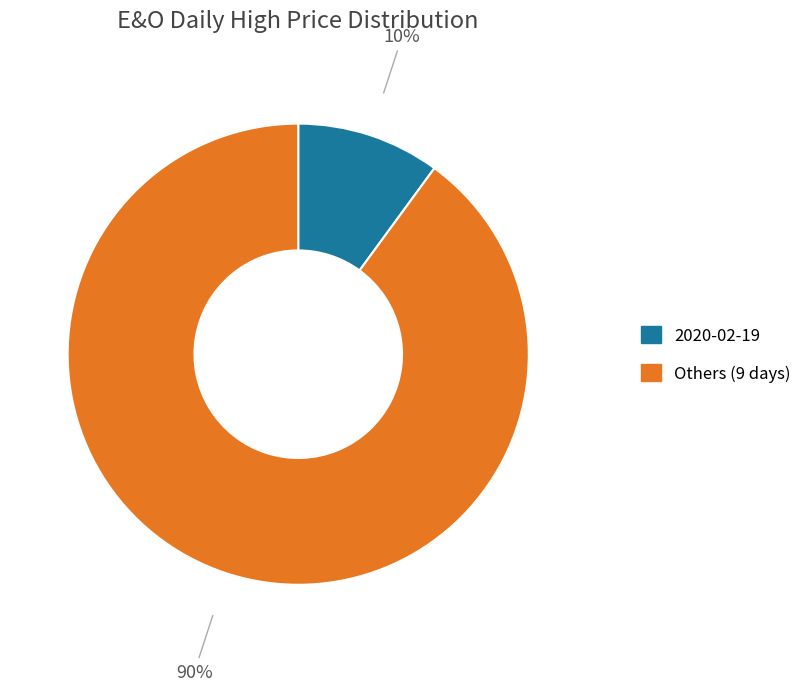

Does any single category account for the majority?

Yes